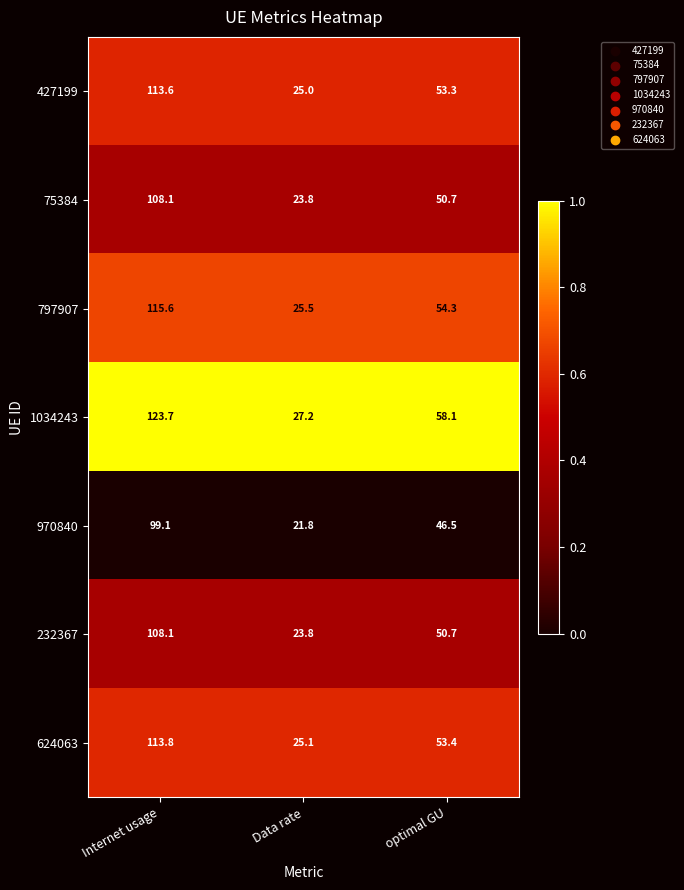

What is the difference between the maximum and second lowest values in the 75384 series?

57.4